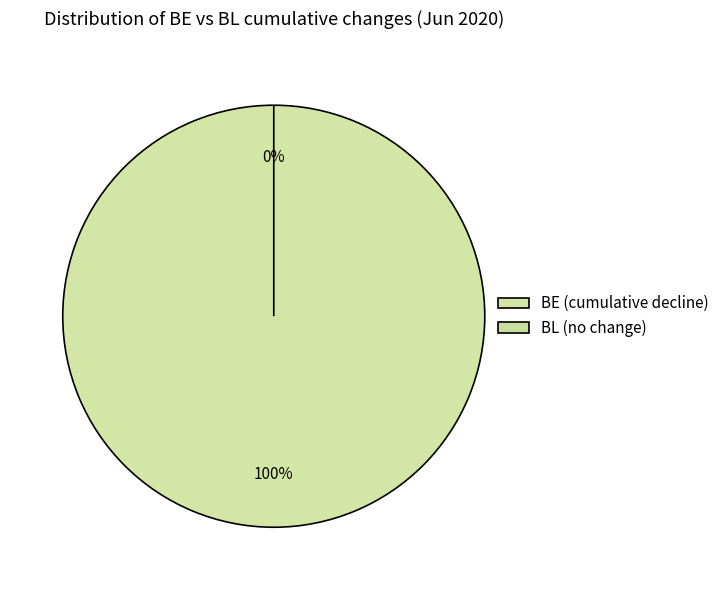

Does 4 account for over 50% of the chart?

No